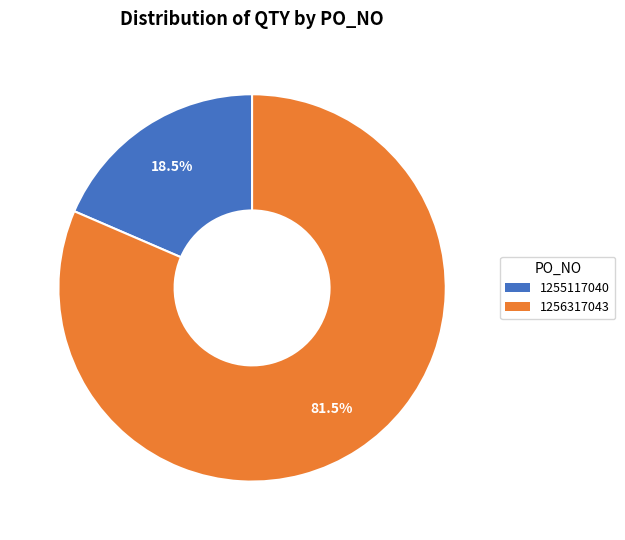

To the nearest percent, what is the average slice percentage?

50%